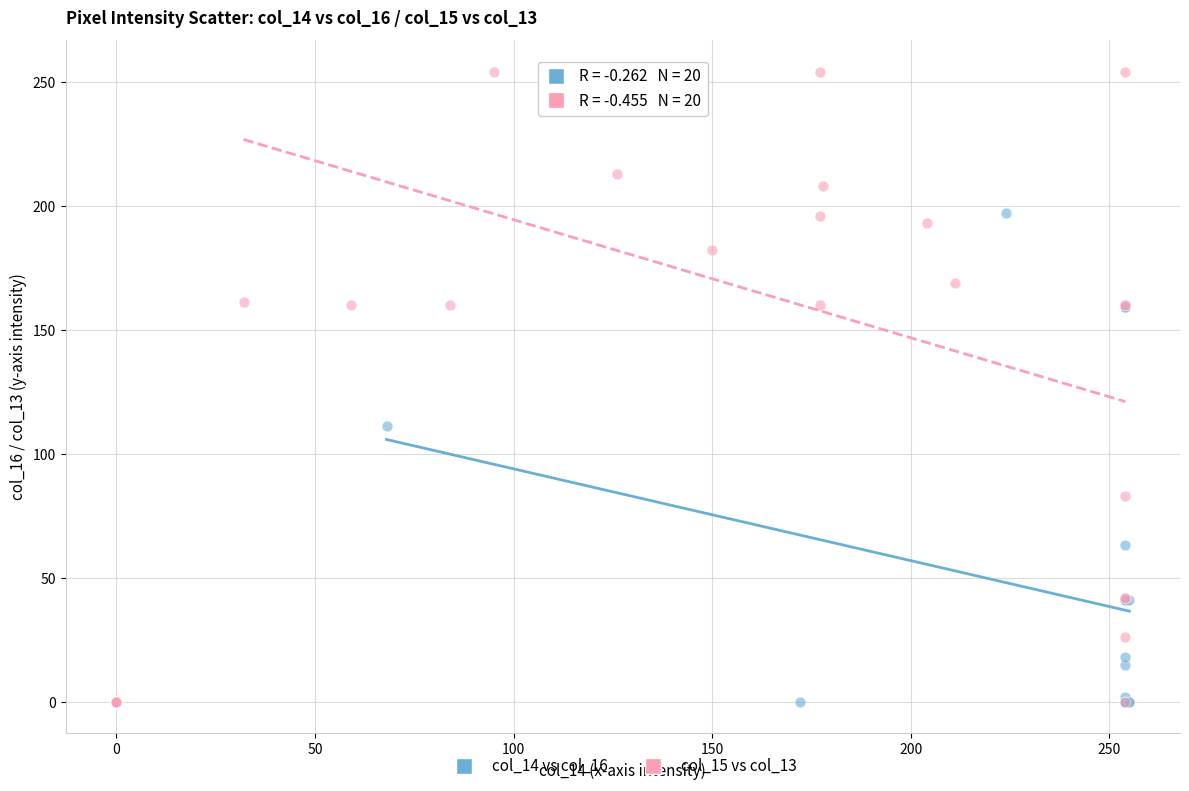

What are all the series names shown in the legend?

col_14 vs col_16, col_15 vs col_13